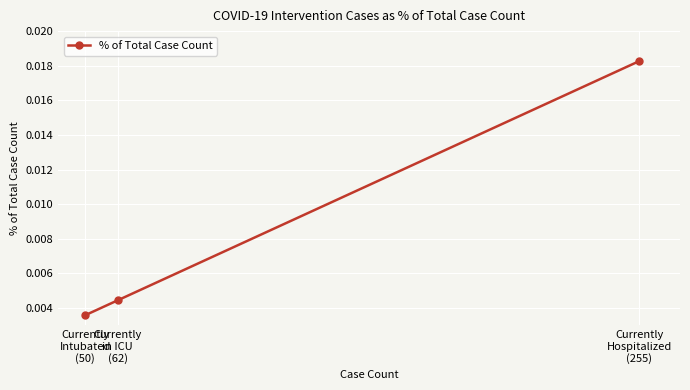

What is the label of the 3rd point from the right?

Currently
Intubated
(50)